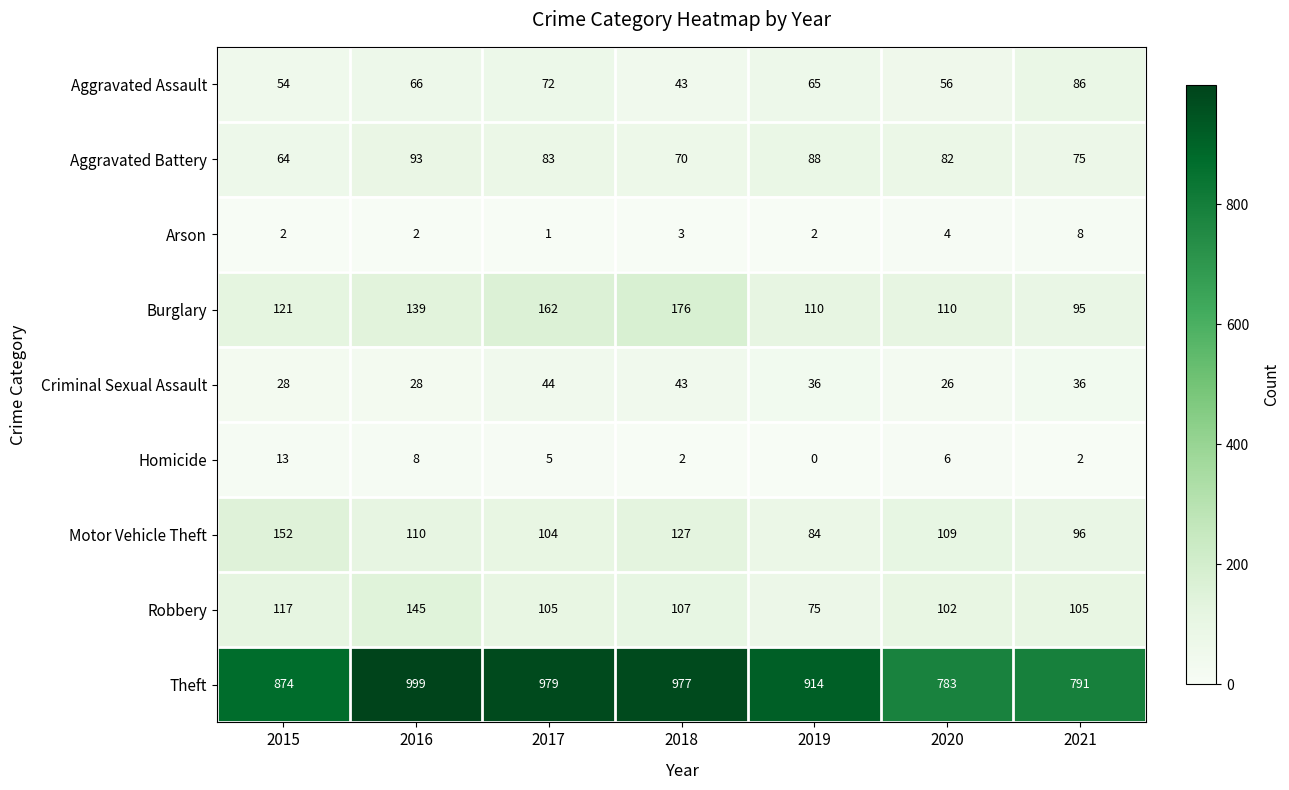

Rank the series at 2019 from highest to lowest value.

Theft, Burglary, Aggravated Battery, Motor Vehicle Theft, Robbery, Aggravated Assault, Criminal Sexual Assault, Arson, Homicide